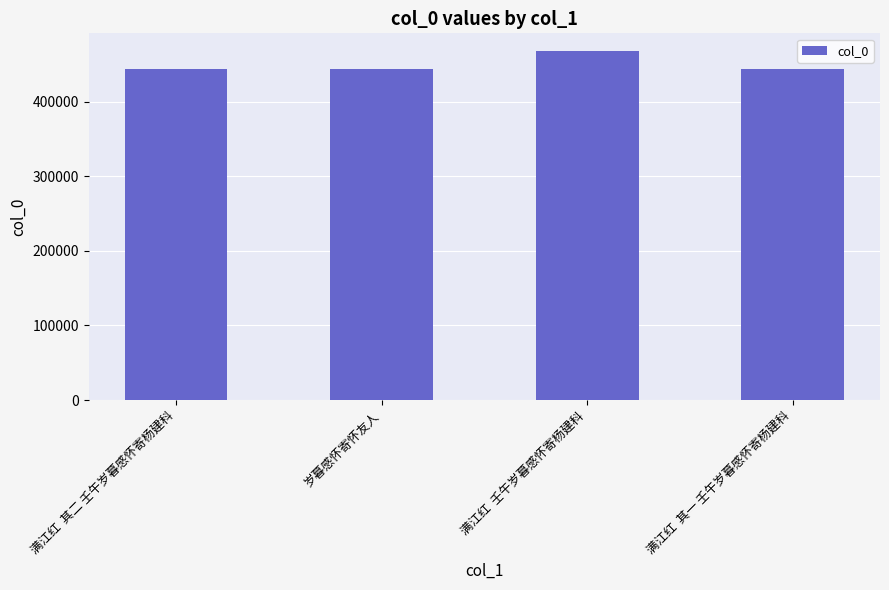

What is the approximate value at 满江红  壬午岁暮感怀寄杨建科?

468148